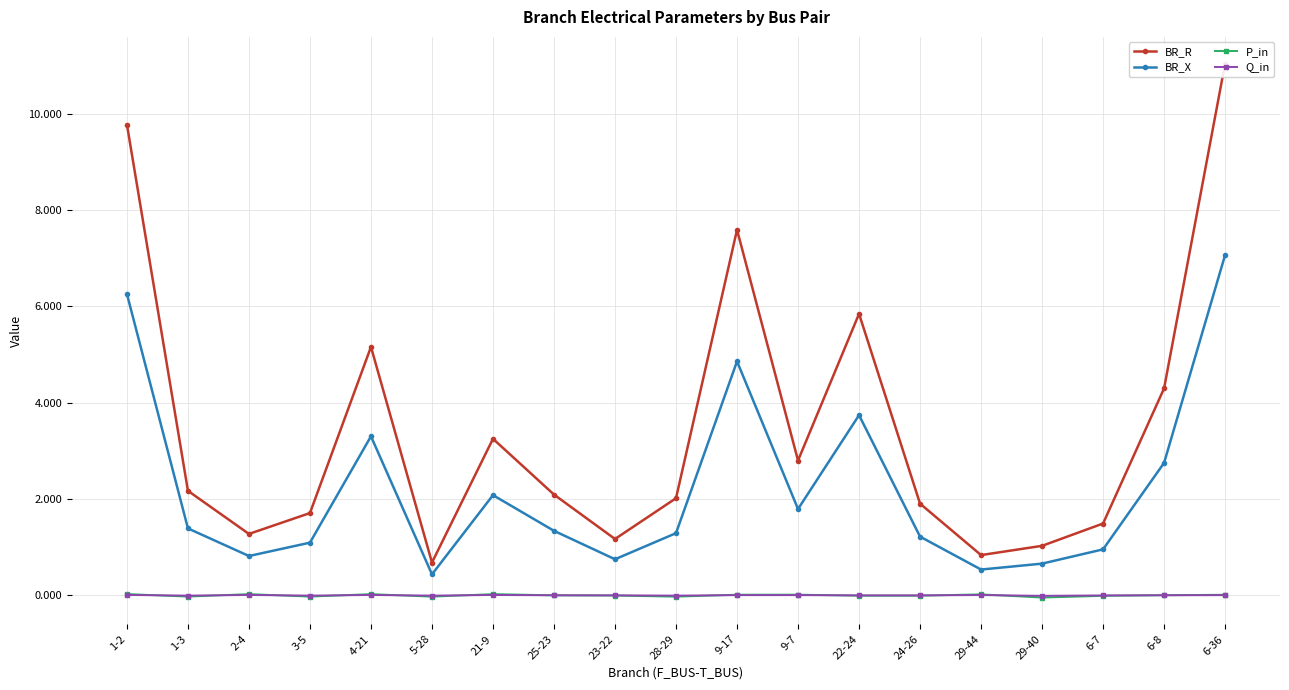

Reading right to left, transcribe all the data shown in this chart.

BR_R: 6-36=11.0	6-8=4.3	6-7=1.5	29-40=1.0	29-44=0.8	24-26=1.9	22-24=5.8	9-7=2.8	9-17=7.6	28-29=2.0	23-22=1.2	25-23=2.1	21-9=3.2	5-28=0.7	4-21=5.2	3-5=1.7	2-4=1.3	1-3=2.2	1-2=9.8
BR_X: 6-36=7.1	6-8=2.7	6-7=1.0	29-40=0.7	29-44=0.5	24-26=1.2	22-24=3.7	9-7=1.8	9-17=4.9	28-29=1.3	23-22=0.7	25-23=1.3	21-9=2.1	5-28=0.4	4-21=3.3	3-5=1.1	2-4=0.8	1-3=1.4	1-2=6.3
P_in: 6-36=0.0	6-8=0.0	6-7=-0.0	29-40=-0.0	29-44=0.0	24-26=-0.0	22-24=-0.0	9-7=0.0	9-17=0.0	28-29=-0.0	23-22=-0.0	25-23=-0.0	21-9=0.0	5-28=-0.0	4-21=0.0	3-5=-0.0	2-4=0.0	1-3=-0.0	1-2=0.0
Q_in: 6-36=0.0	6-8=0.0	6-7=-0.0	29-40=-0.0	29-44=0.0	24-26=-0.0	22-24=-0.0	9-7=0.0	9-17=0.0	28-29=-0.0	23-22=-0.0	25-23=-0.0	21-9=0.0	5-28=-0.0	4-21=0.0	3-5=-0.0	2-4=0.0	1-3=-0.0	1-2=0.0